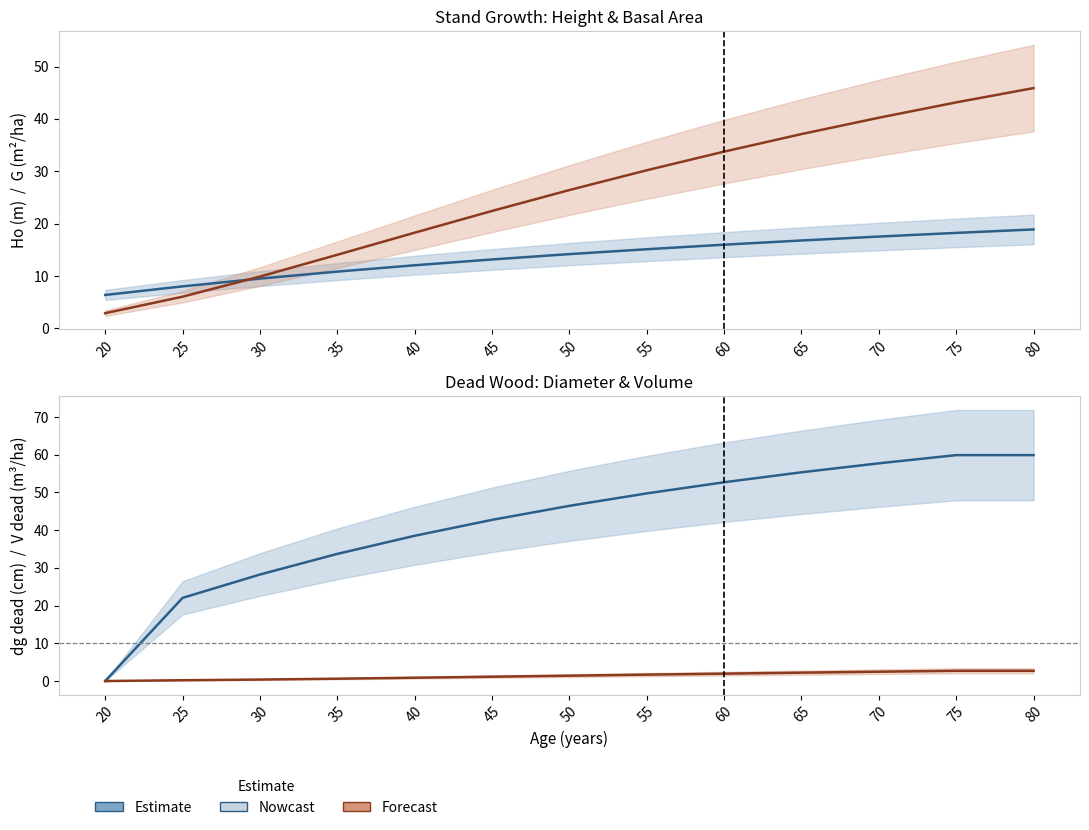

Where is dg_dead (cm) nearest to the value 29?

30